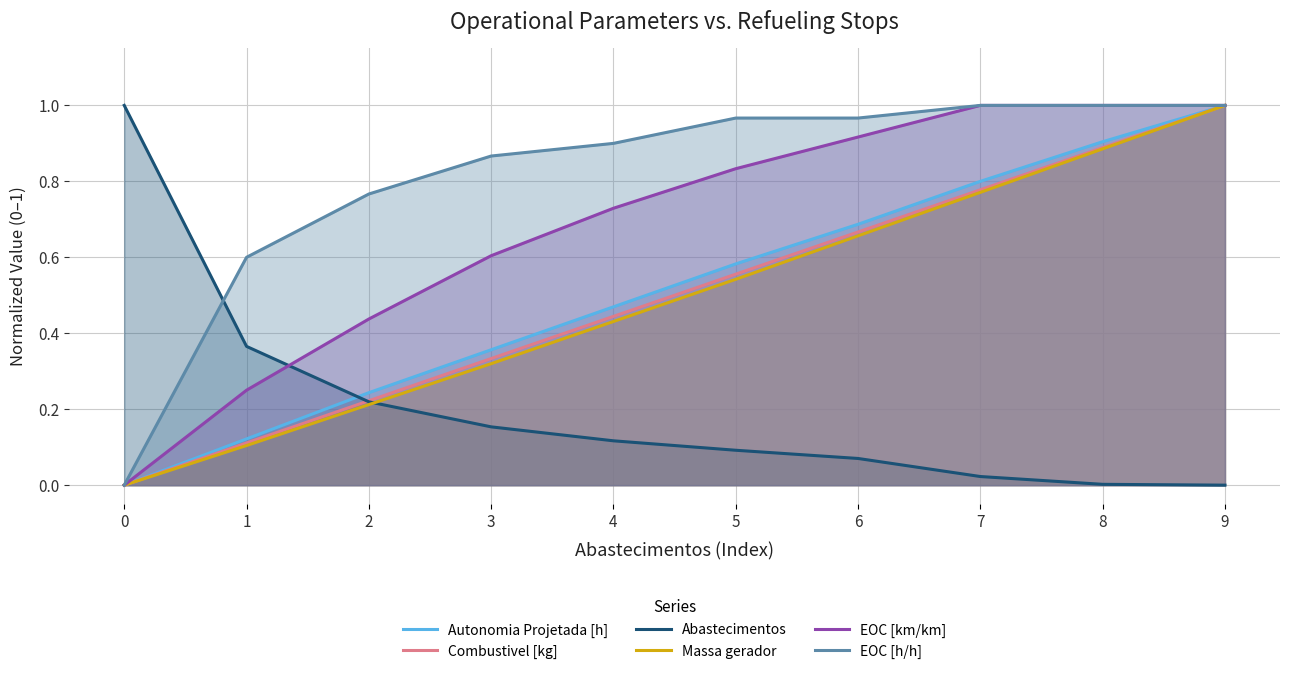

Reading right to left, what are all the values shown in this chart?

Autonomia Projetada [h]: 1.0	0.9	0.8	0.7	0.6	0.5	0.4	0.2	0.1	0.0
Combustivel [kg]: 1.0	0.9	0.8	0.7	0.6	0.4	0.3	0.2	0.1	0.0
Abastecimentos: 0.0	0.0	0.0	0.1	0.1	0.1	0.2	0.2	0.4	1.0
Massa gerador: 1.0	0.9	0.8	0.7	0.5	0.4	0.3	0.2	0.1	0.0
EOC [km/km]: 1.0	1.0	1.0	0.9	0.8	0.7	0.6	0.4	0.2	0.0
EOC [h/h]: 1.0	1.0	1.0	1.0	1.0	0.9	0.9	0.8	0.6	0.0